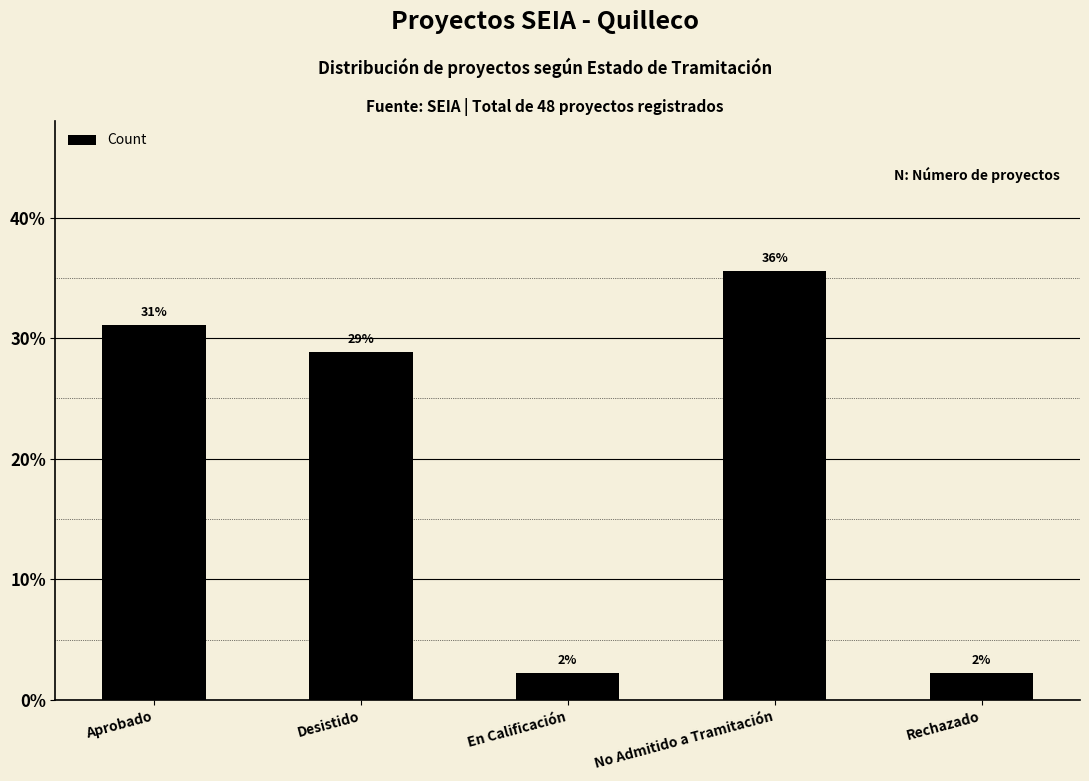

Does the chart contain any negative values?

No